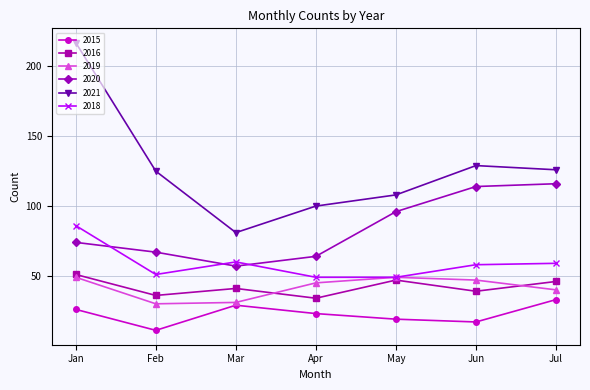

Which series has the largest range (max minus min)?

2021